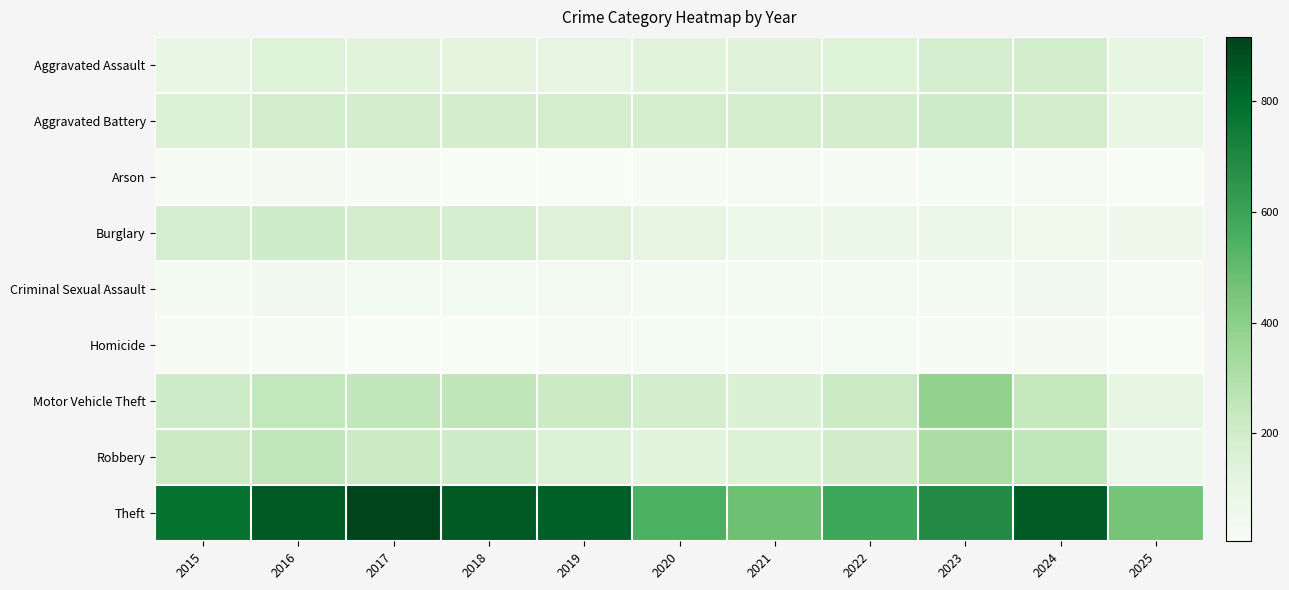

At how many categories does at least one series exceed 548?

9